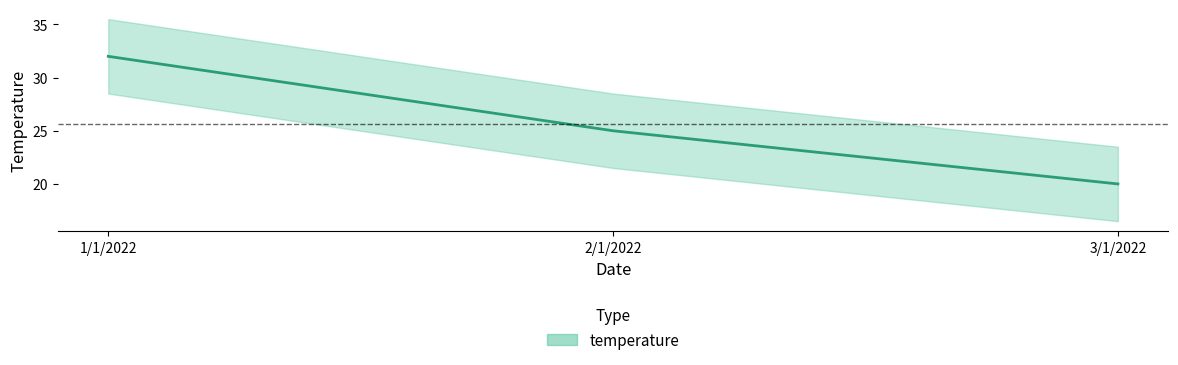

What is the label of the 1st point from the left?

1/1/2022